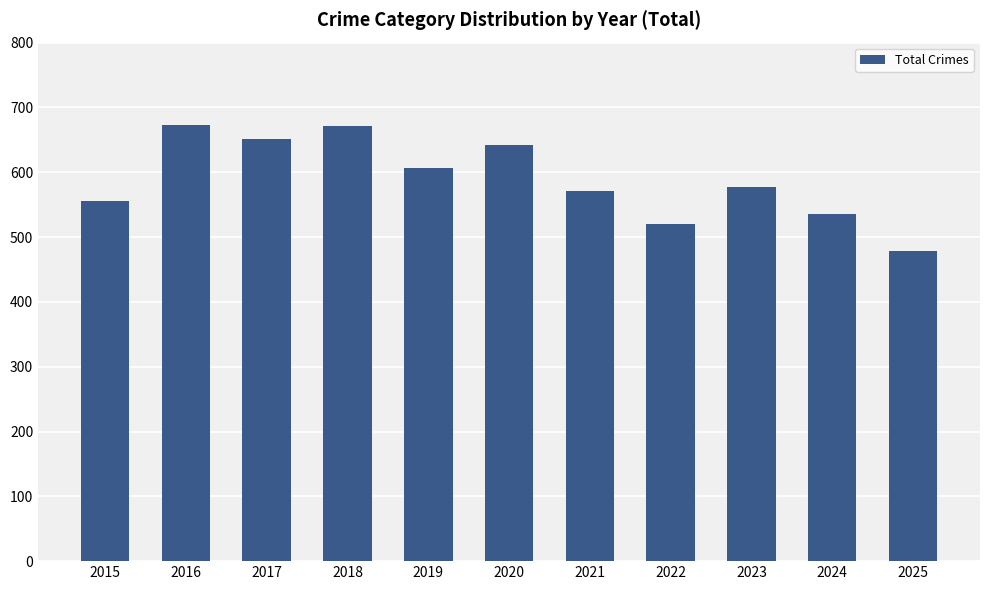

Is it true that the value at 2019 is 962?

False